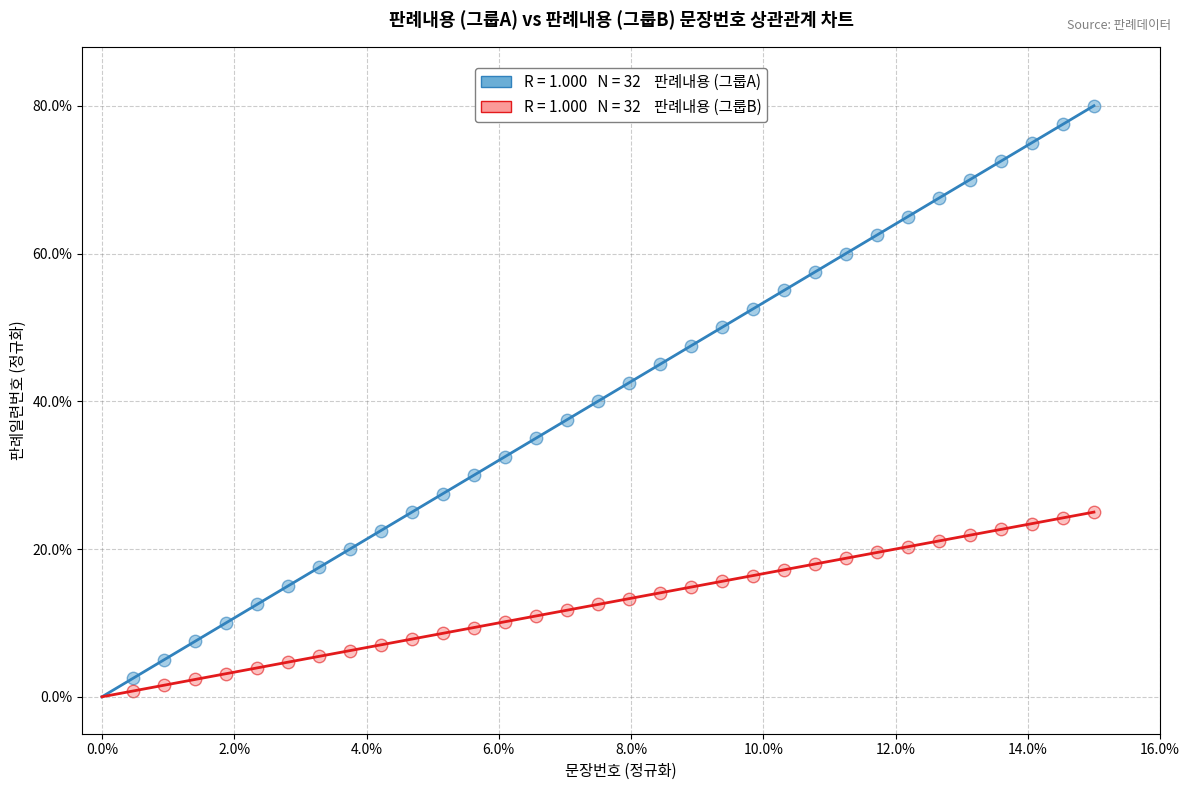

Across all data points, what is the range of Y values (max minus min)?

79.2